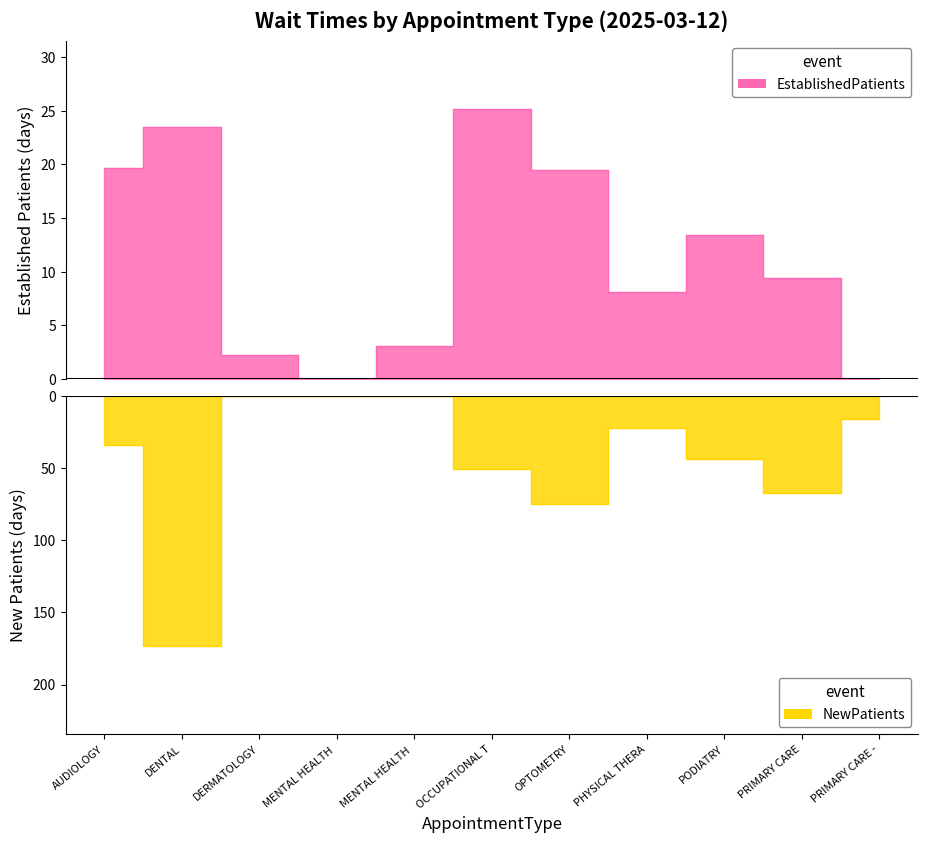

What is the approximate value of EstablishedPatients at DENTAL?

23.5